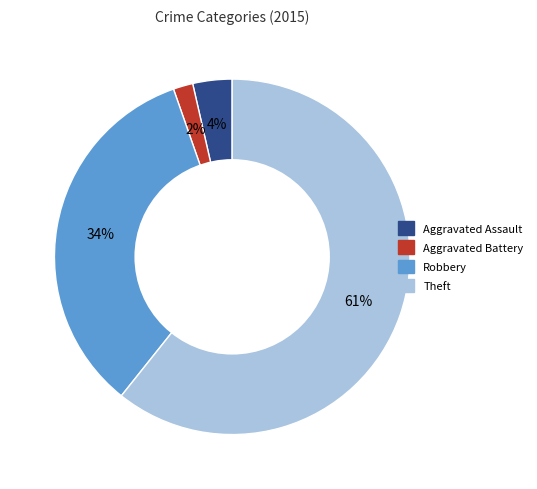

Which has a higher value, Robbery or Aggravated Battery?

Robbery